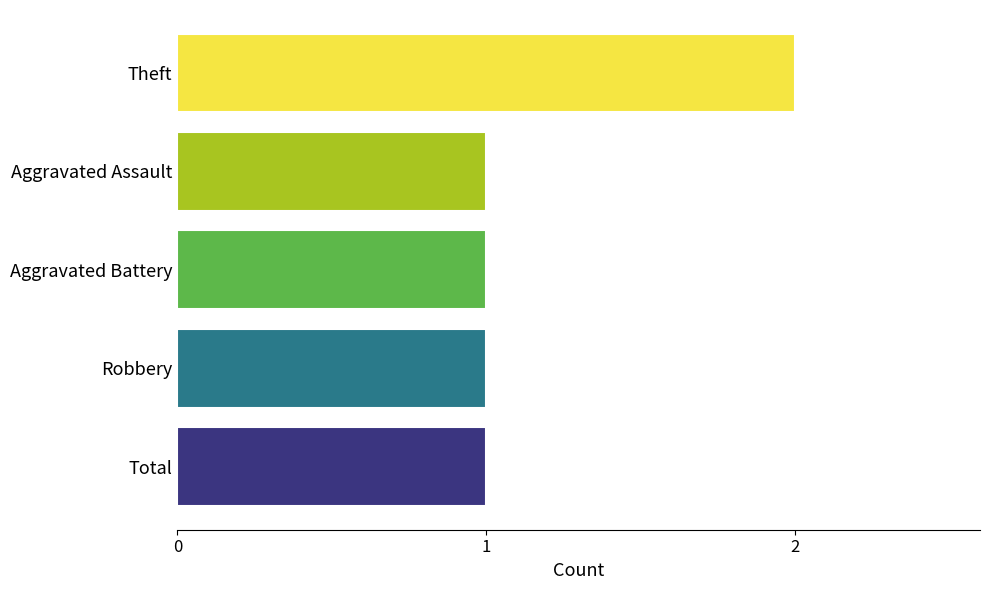

True or false: the data shows 1 at Total.

True